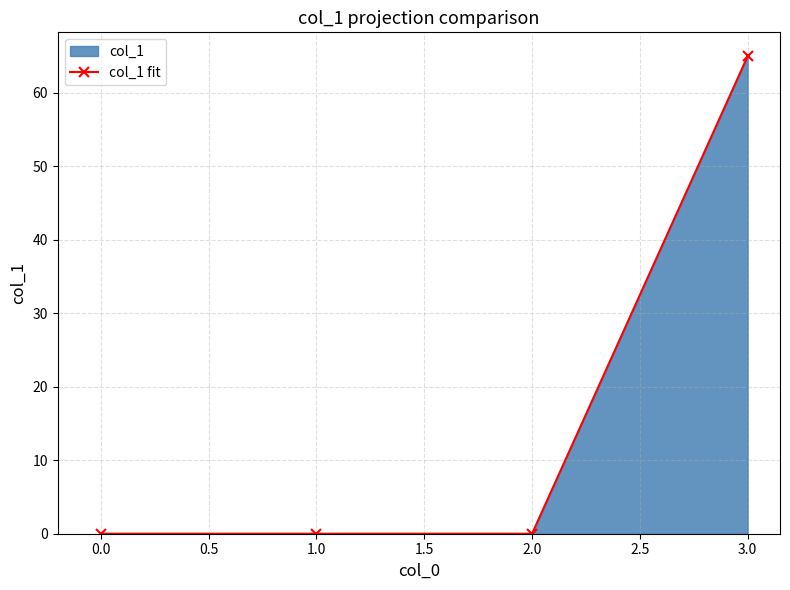

How many data points are above 0?

1